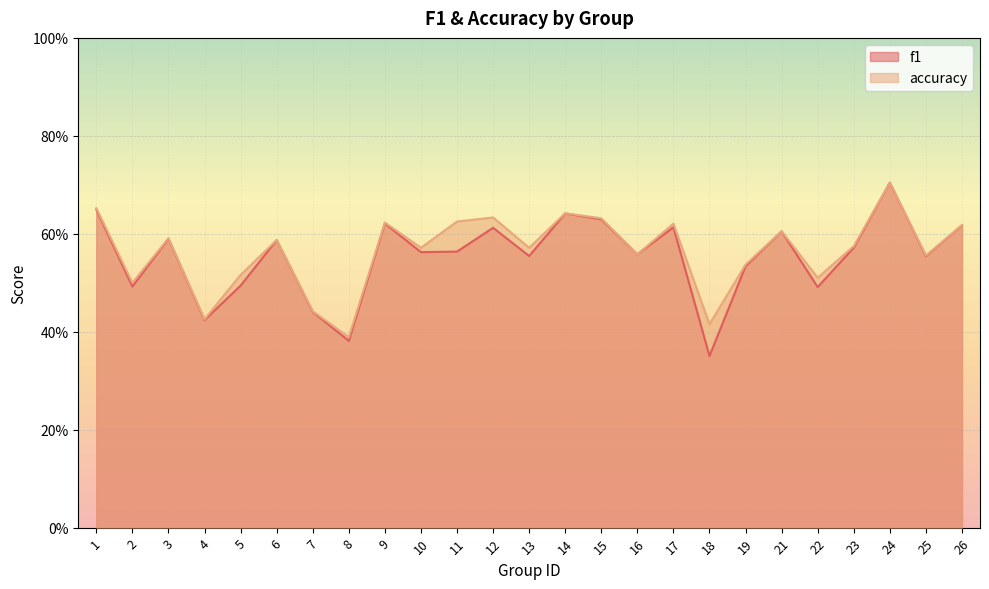

At which category does f1 reach its first local peak?

3